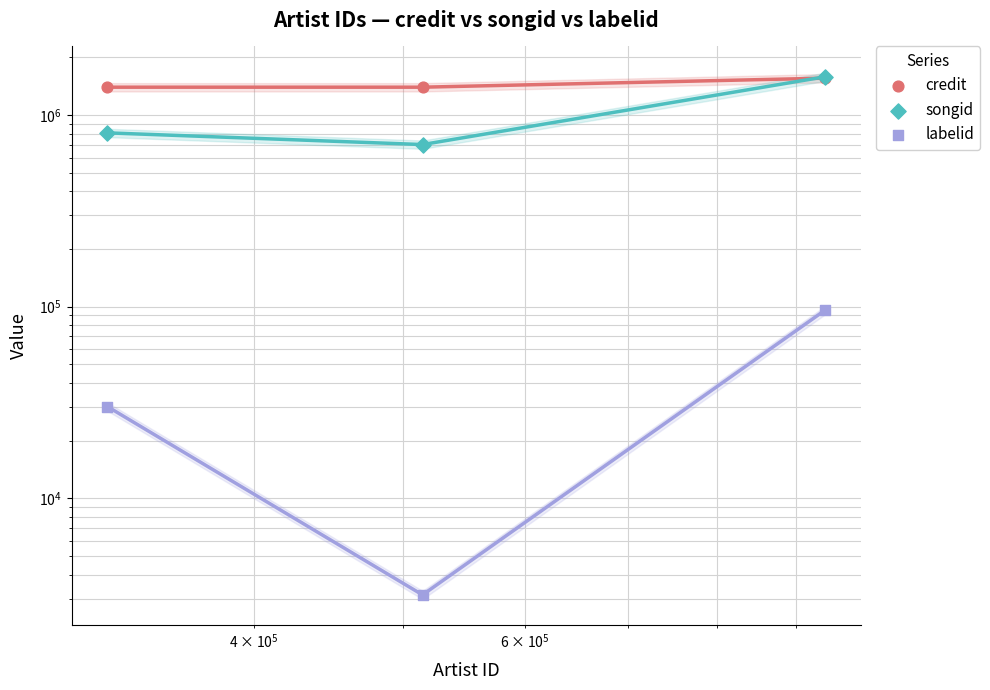

Which series has the largest total across all categories?

credit